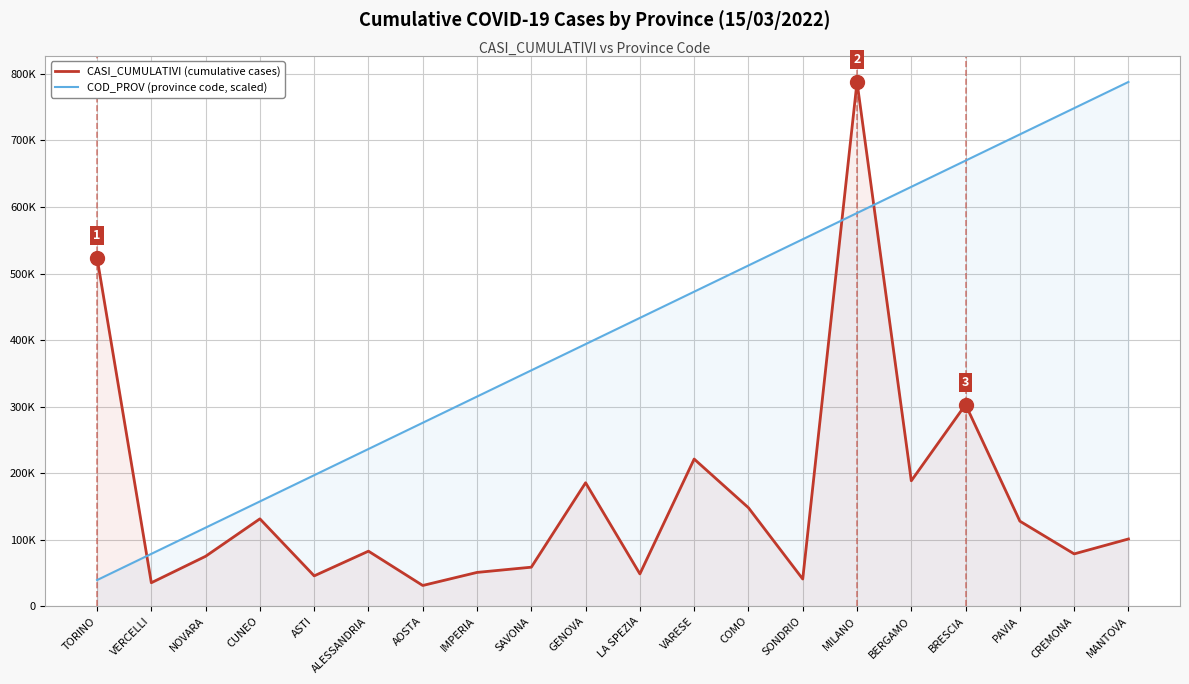

Does the chart have visible grid lines?

Yes